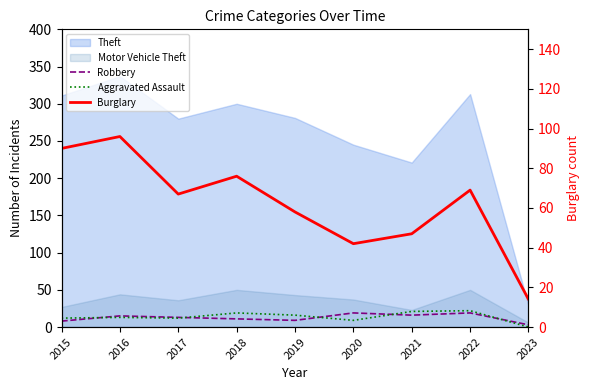

Which label corresponds to the smallest value in the chart?

2023